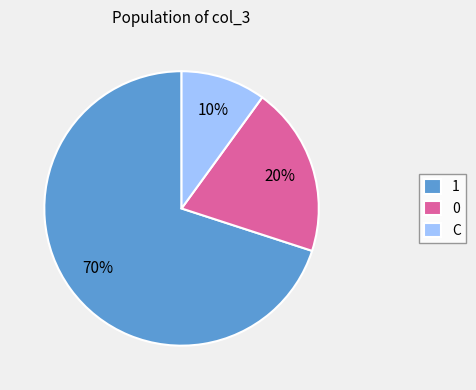

Do 0 and C together represent more than half of the pie?

No